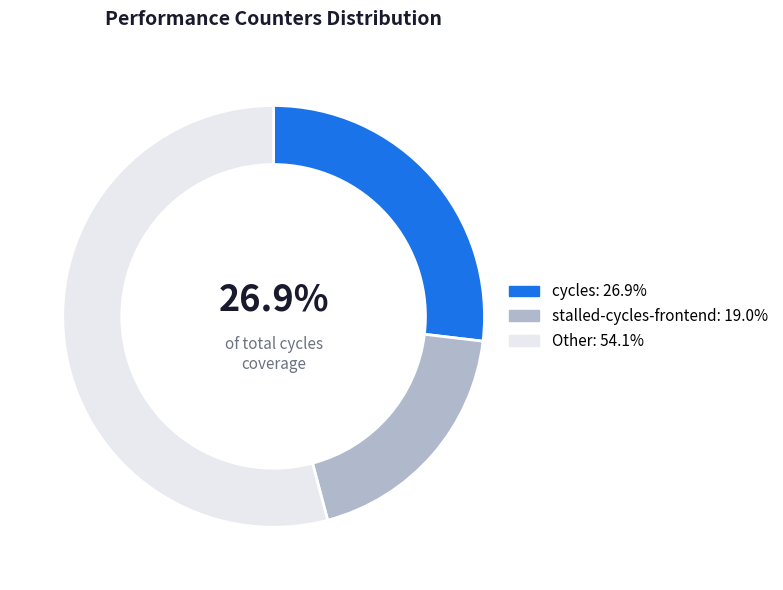

Is there a majority slice in this chart?

Yes